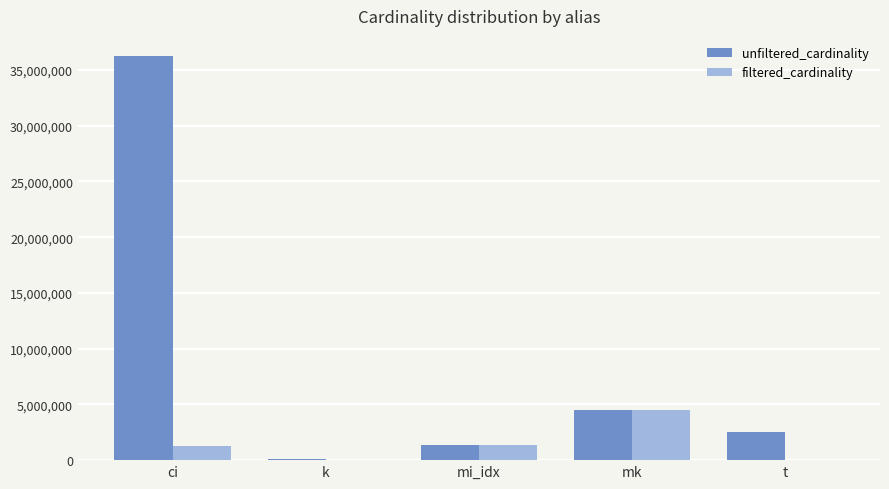

Which series has the largest total across all categories?

unfiltered_cardinality